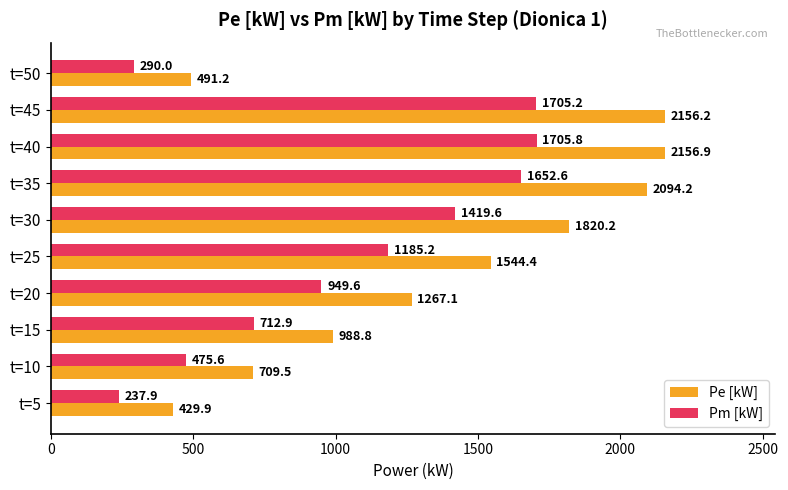

What are all the series names shown in the legend?

Pe [kW], Pm [kW]